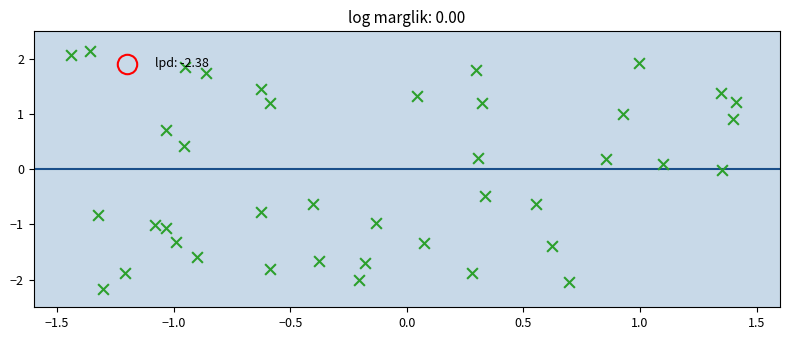

What is the range of X values (max minus min)?

2.8